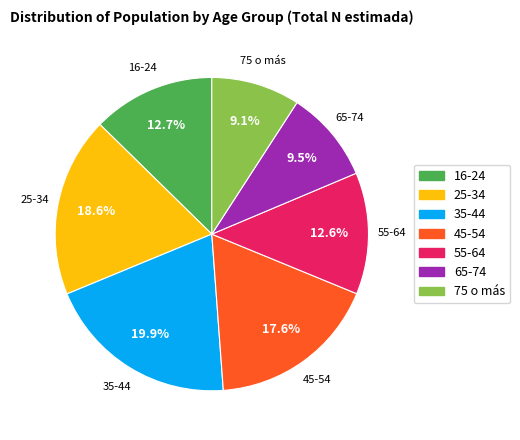

True or false: 25-34 accounts for 19% of the total.

True